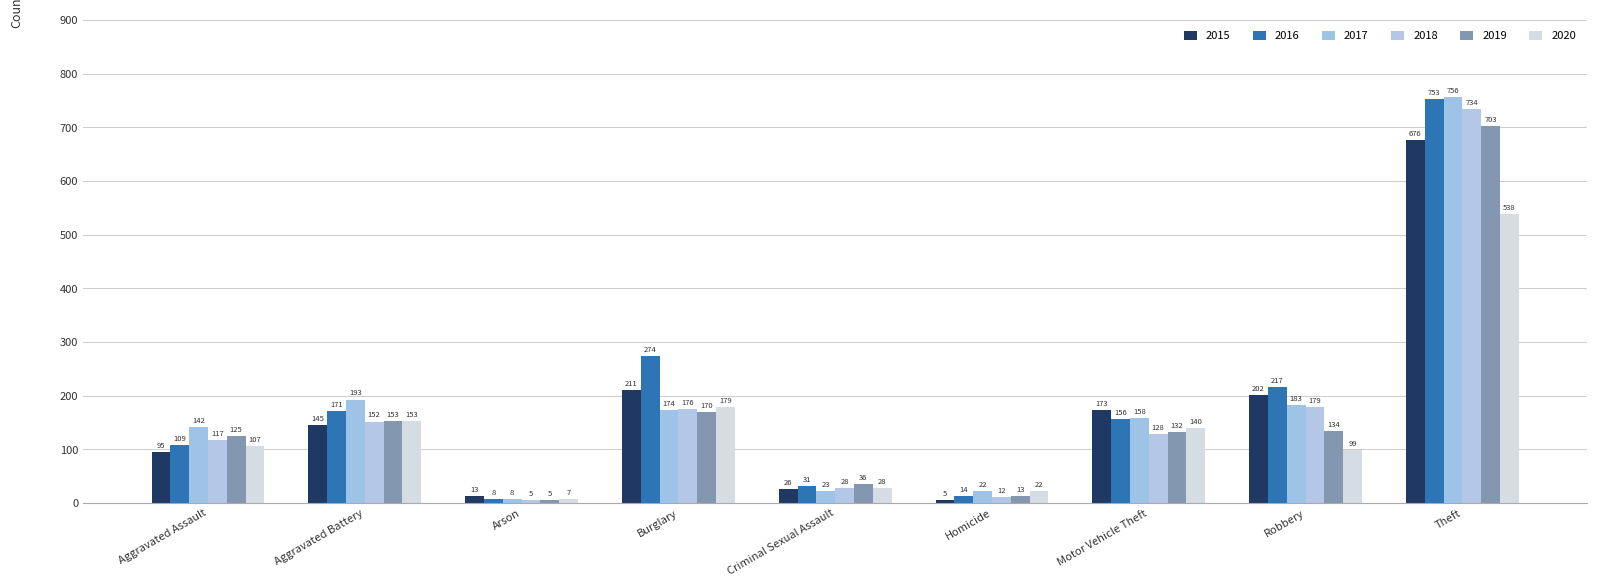

Which label corresponds to the smallest value in the chart?

Homicide